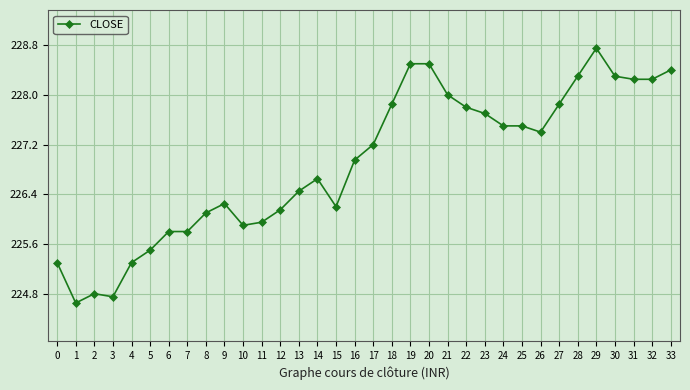

True or false: the data shows 90.3 at 26.

False